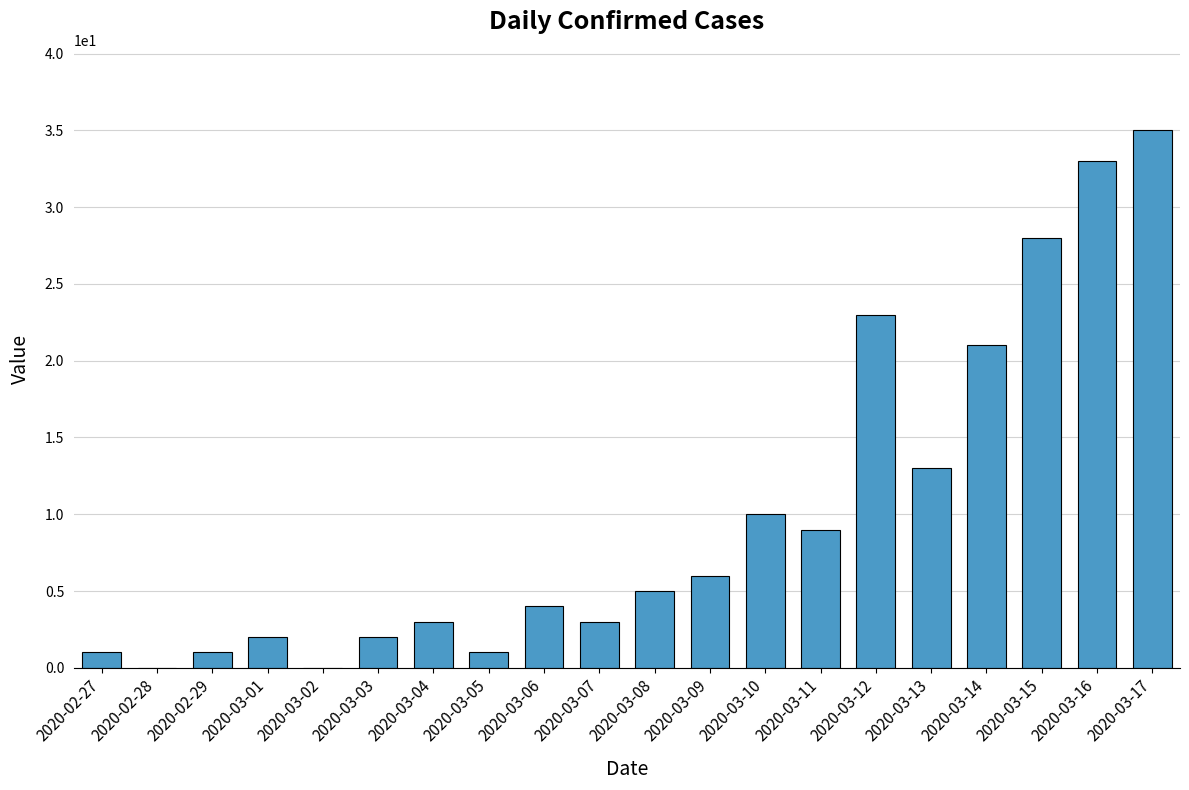

What is the maximum value shown in the chart?

35